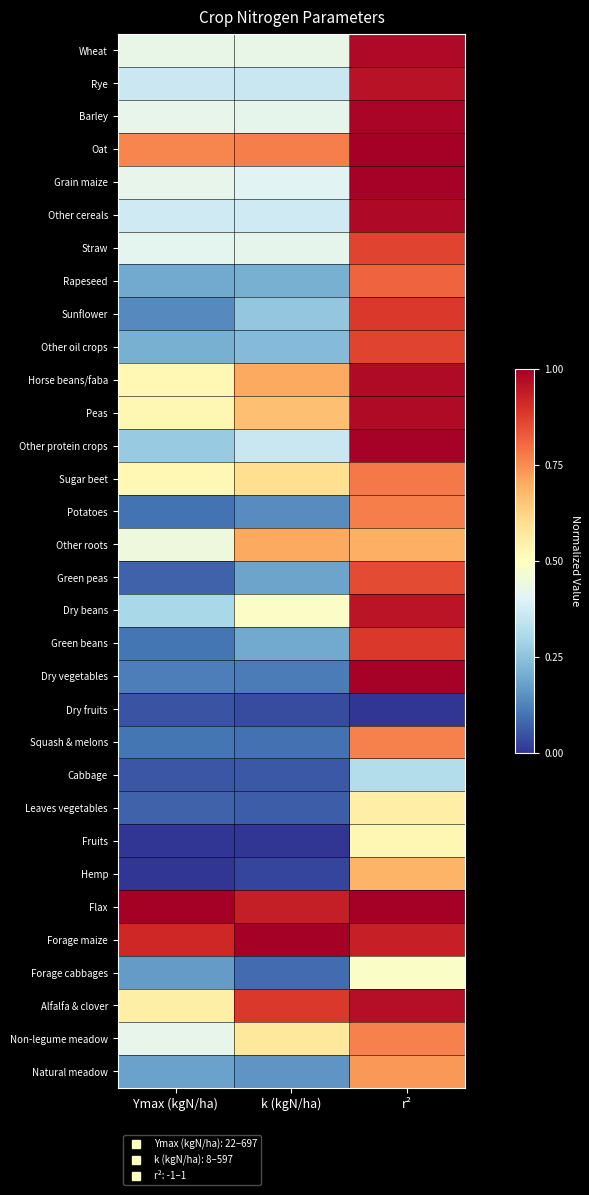

Reading left to right, list all the values displayed in this chart.

Wheat: Ymax (kgN/ha)=0.4	k (kgN/ha)=0.4	r²=1.0
Rye: Ymax (kgN/ha)=0.4	k (kgN/ha)=0.4	r²=1.0
Barley: Ymax (kgN/ha)=0.4	k (kgN/ha)=0.4	r²=1.0
Oat: Ymax (kgN/ha)=0.8	k (kgN/ha)=0.8	r²=1.0
Grain maize: Ymax (kgN/ha)=0.4	k (kgN/ha)=0.4	r²=1.0
Other cereals: Ymax (kgN/ha)=0.4	k (kgN/ha)=0.4	r²=1.0
Straw: Ymax (kgN/ha)=0.4	k (kgN/ha)=0.4	r²=0.9
Rapeseed: Ymax (kgN/ha)=0.2	k (kgN/ha)=0.2	r²=0.8
Sunflower: Ymax (kgN/ha)=0.1	k (kgN/ha)=0.3	r²=0.9
Other oil crops: Ymax (kgN/ha)=0.2	k (kgN/ha)=0.2	r²=0.9
Horse beans/faba: Ymax (kgN/ha)=0.5	k (kgN/ha)=0.7	r²=1.0
Peas: Ymax (kgN/ha)=0.5	k (kgN/ha)=0.7	r²=1.0
Other protein crops: Ymax (kgN/ha)=0.3	k (kgN/ha)=0.4	r²=1.0
Sugar beet: Ymax (kgN/ha)=0.5	k (kgN/ha)=0.6	r²=0.8
Potatoes: Ymax (kgN/ha)=0.1	k (kgN/ha)=0.1	r²=0.8
Other roots: Ymax (kgN/ha)=0.4	k (kgN/ha)=0.7	r²=0.7
Green peas: Ymax (kgN/ha)=0.1	k (kgN/ha)=0.2	r²=0.9
Dry beans: Ymax (kgN/ha)=0.3	k (kgN/ha)=0.5	r²=1.0
Green beans: Ymax (kgN/ha)=0.1	k (kgN/ha)=0.2	r²=0.9
Dry vegetables: Ymax (kgN/ha)=0.1	k (kgN/ha)=0.1	r²=1.0
Dry fruits: Ymax (kgN/ha)=0.1	k (kgN/ha)=0.0	r²=0.0
Squash & melons: Ymax (kgN/ha)=0.1	k (kgN/ha)=0.1	r²=0.8
Cabbage: Ymax (kgN/ha)=0.1	k (kgN/ha)=0.1	r²=0.3
Leaves vegetables: Ymax (kgN/ha)=0.1	k (kgN/ha)=0.1	r²=0.6
Fruits: Ymax (kgN/ha)=0.0	k (kgN/ha)=0.0	r²=0.5
Hemp: Ymax (kgN/ha)=0.0	k (kgN/ha)=0.0	r²=0.7
Flax: Ymax (kgN/ha)=1.0	k (kgN/ha)=0.9	r²=1.0
Forage maize: Ymax (kgN/ha)=0.9	k (kgN/ha)=1.0	r²=0.9
Forage cabbages: Ymax (kgN/ha)=0.2	k (kgN/ha)=0.1	r²=0.5
Alfalfa & clover: Ymax (kgN/ha)=0.5	k (kgN/ha)=0.9	r²=1.0
Non-legume meadow: Ymax (kgN/ha)=0.4	k (kgN/ha)=0.6	r²=0.8
Natural meadow: Ymax (kgN/ha)=0.2	k (kgN/ha)=0.2	r²=0.7